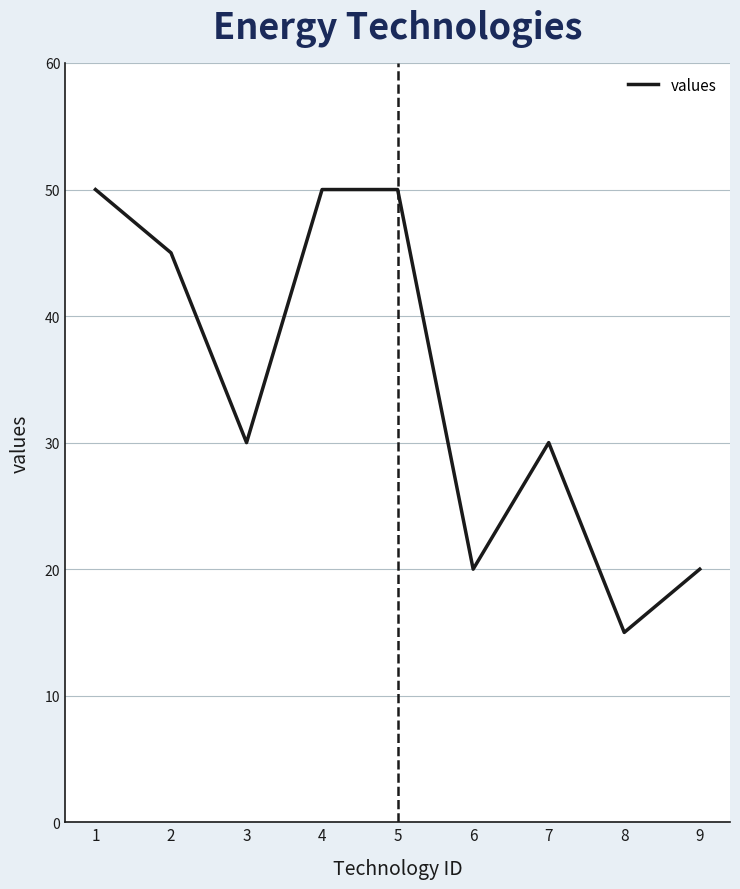

Approximately how many times larger is the value at 6 compared to 7?

0.7